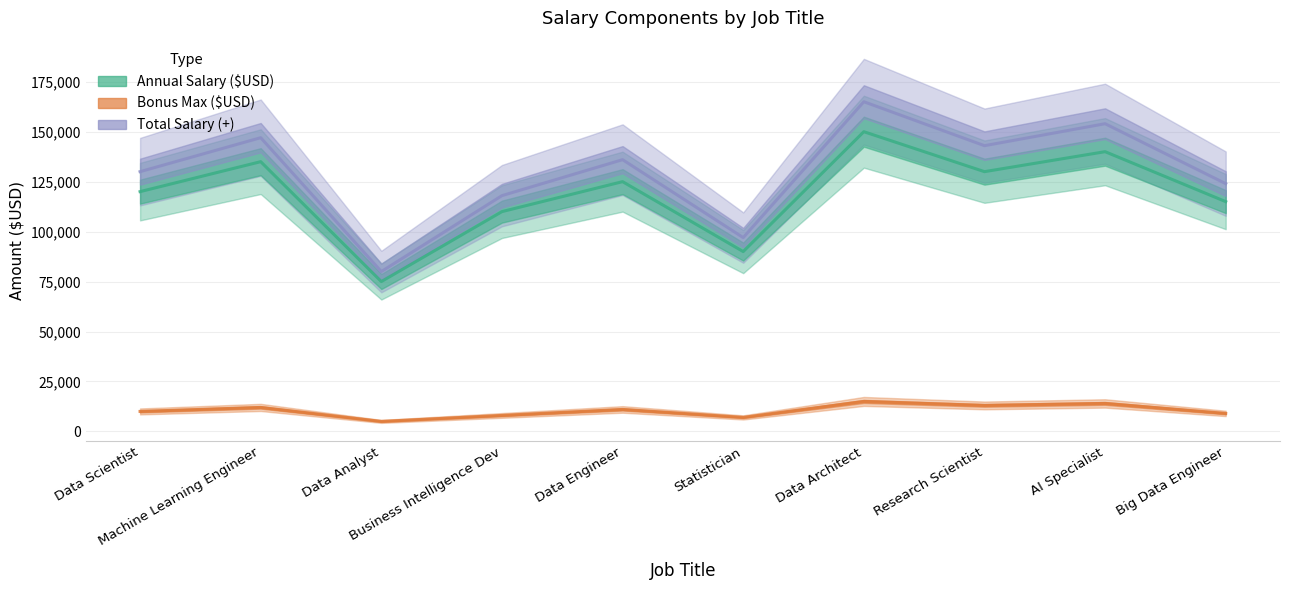

Which label corresponds to the largest value in the chart?

Data Architect